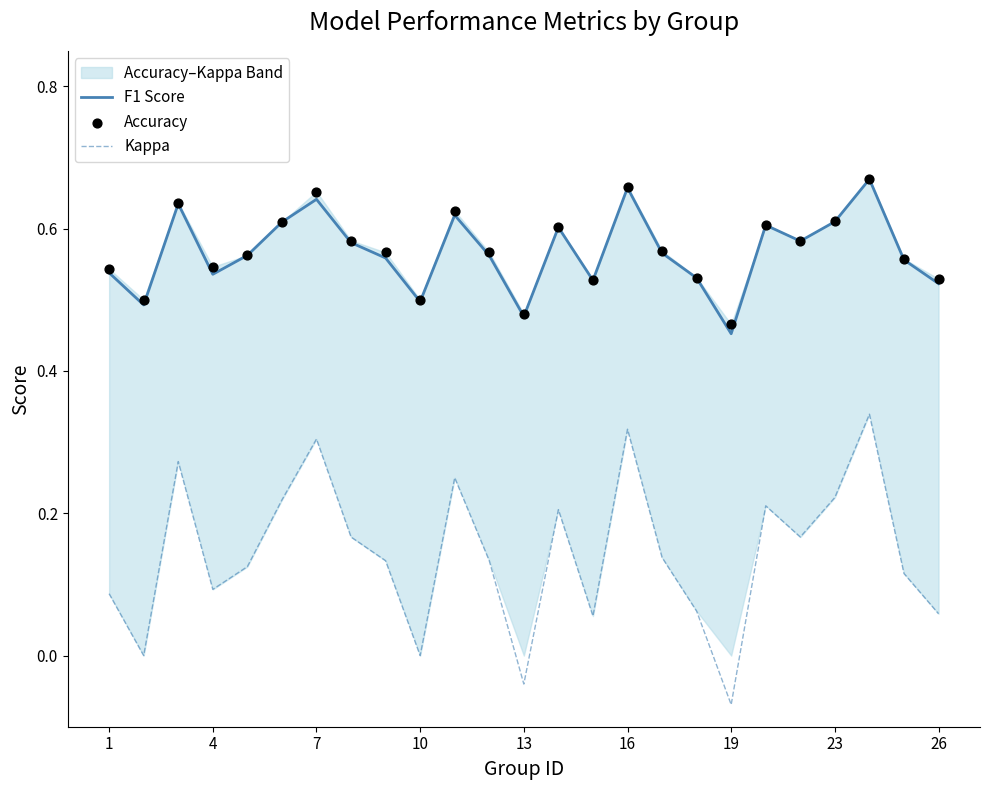

Which category has the lowest value in the Kappa series?

19